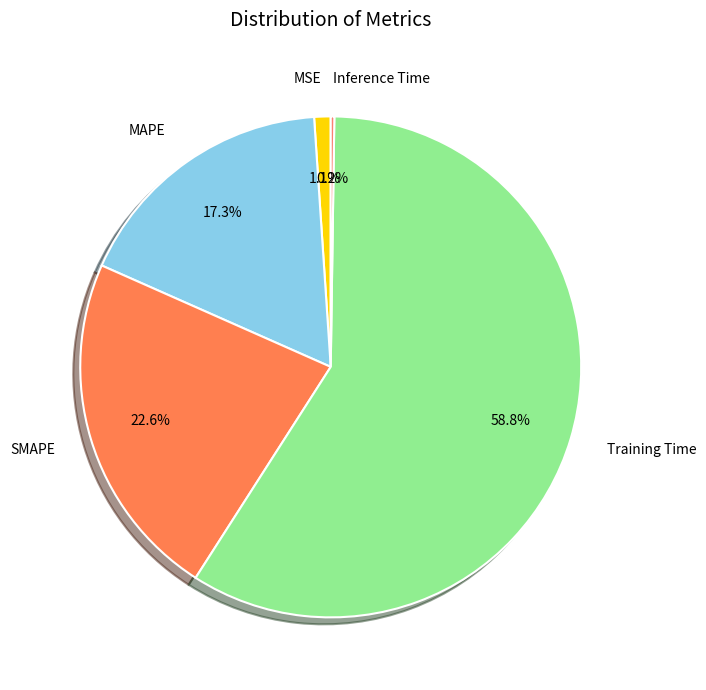

What percentage is the Training Time slice, to the nearest percent?

59%